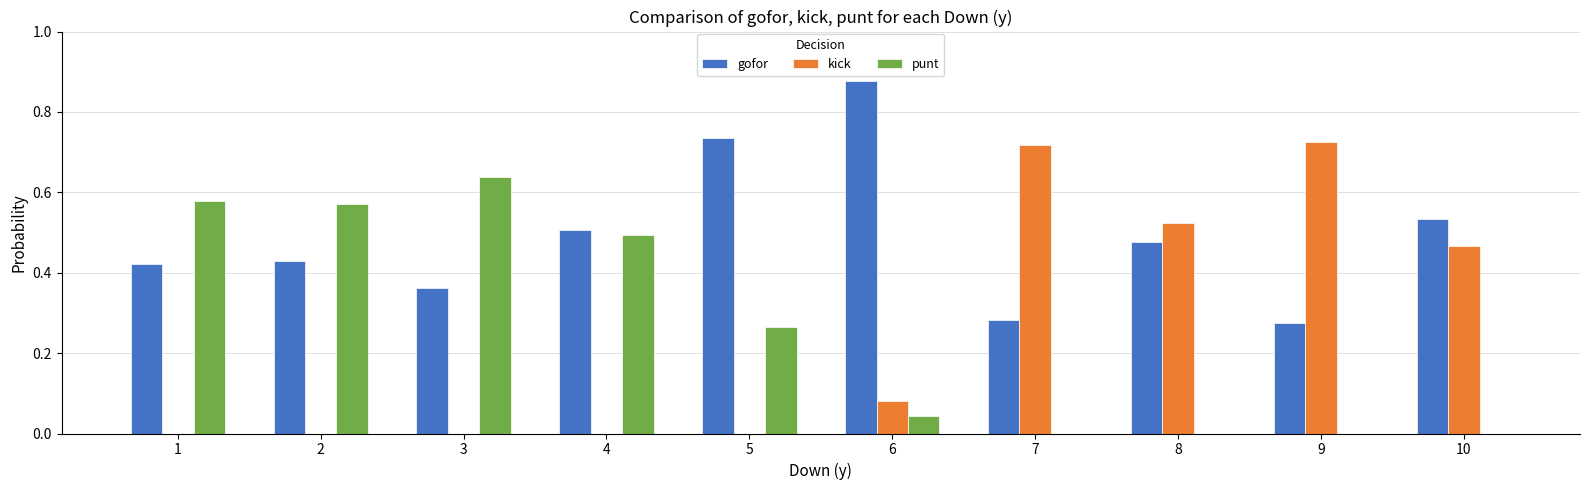

True or false: punt has a value of -0.3 at 10.

False